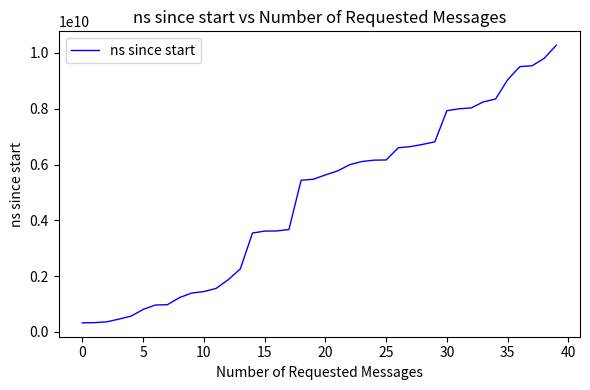

What is the maximum value shown in the chart?

10277461400